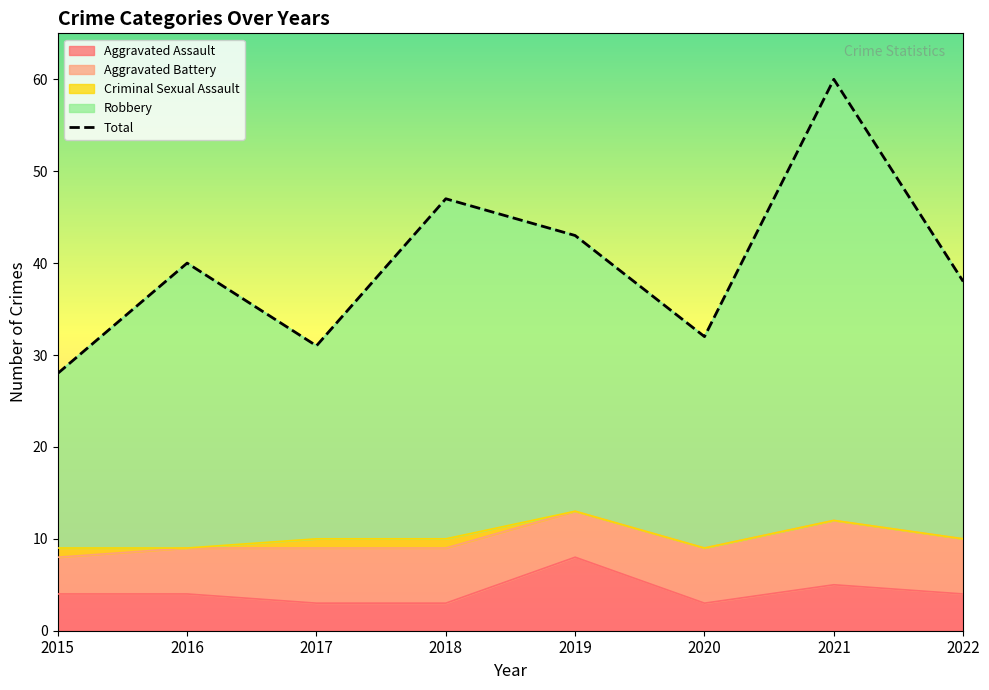

True or false: Aggravated Assault and Robbery intersect in this chart.

False